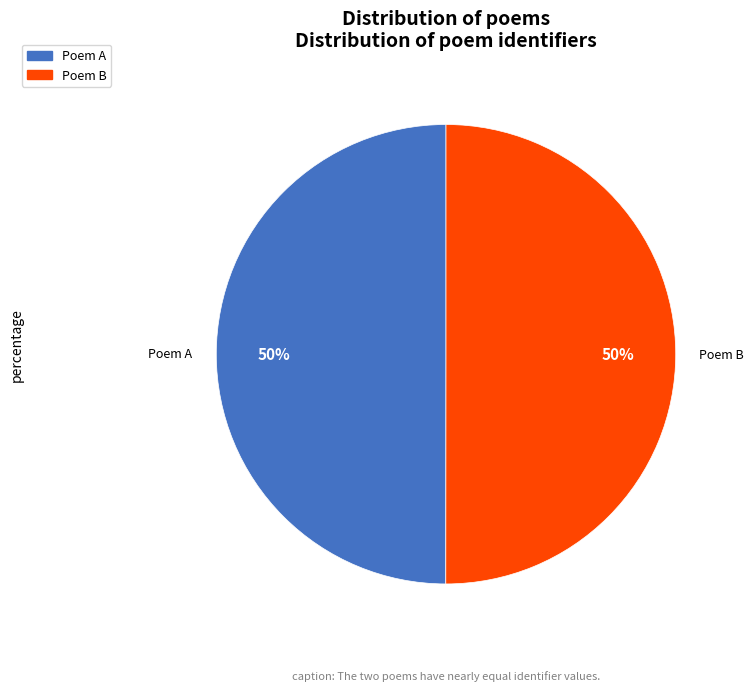

Count the number of slices in the pie.

2